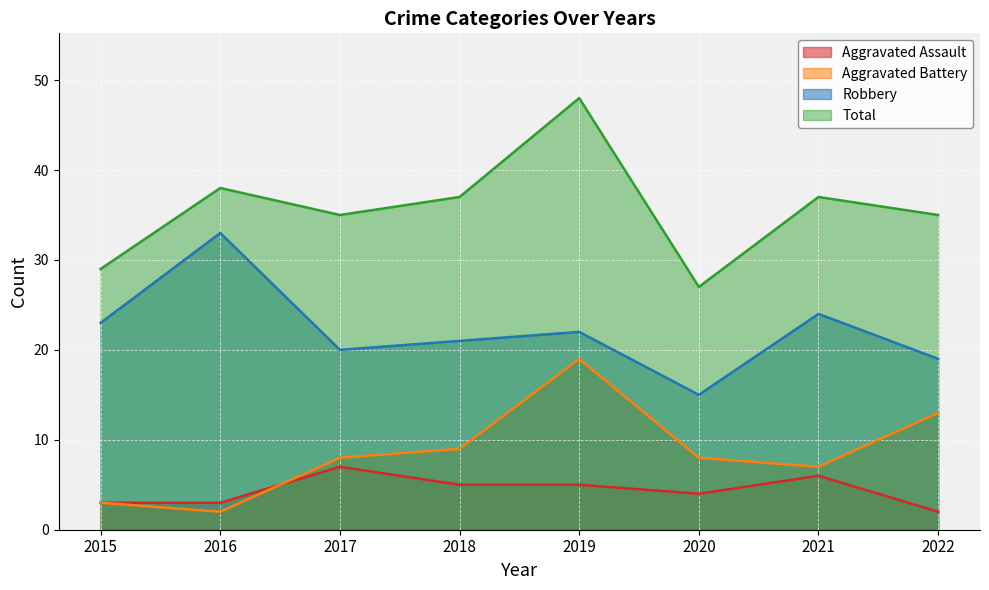

In Total, how many points are lower than both neighbors (excluding endpoints)?

2